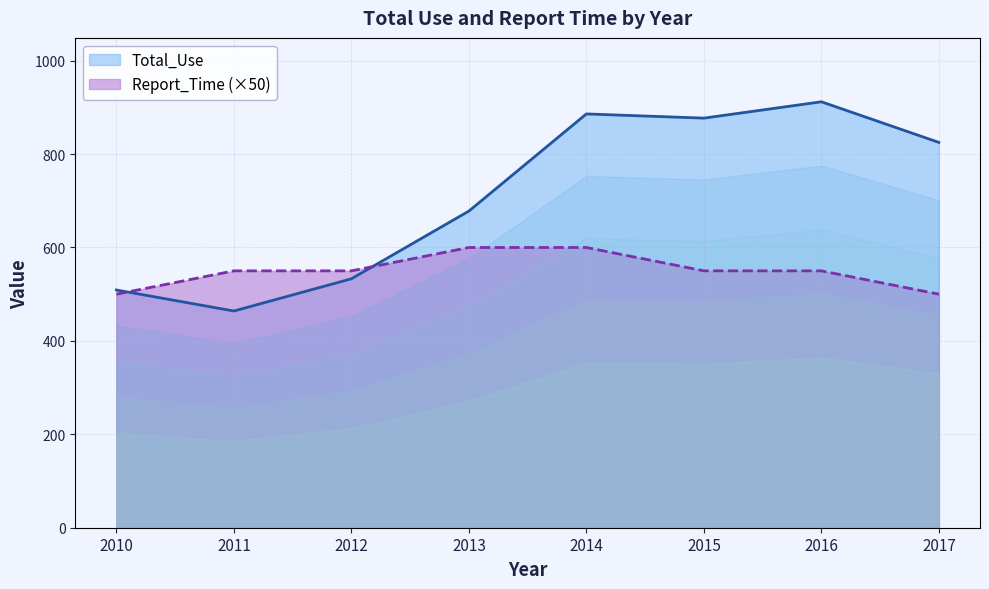

At which category is the sum across all series the highest?

2014